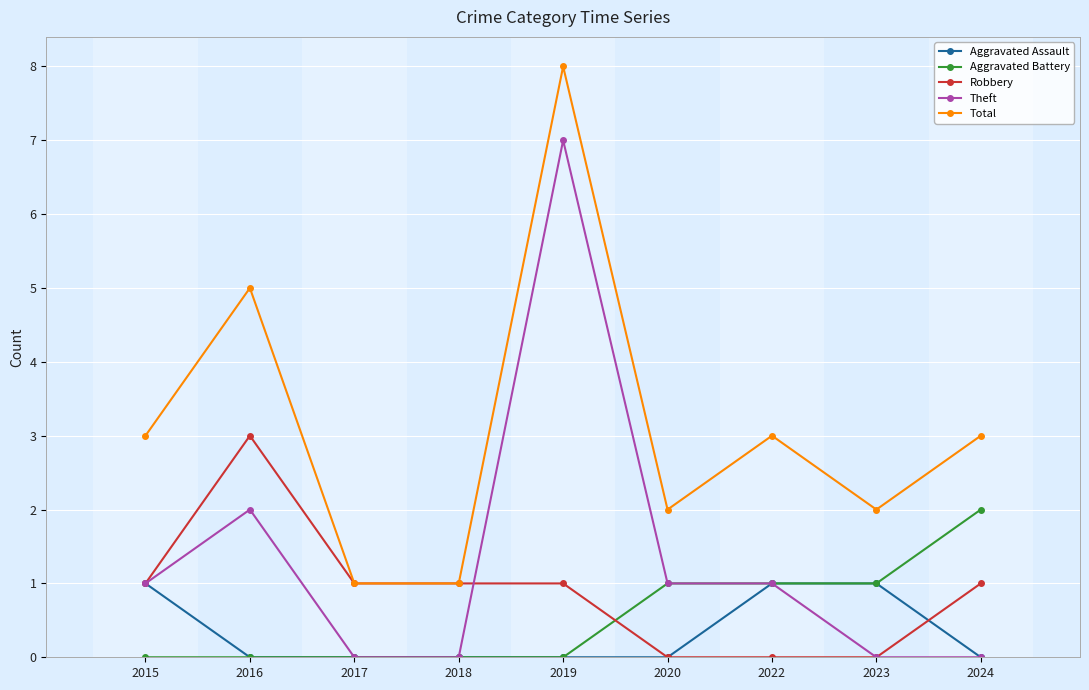

Is it true that Theft equals 4 at 2017?

False